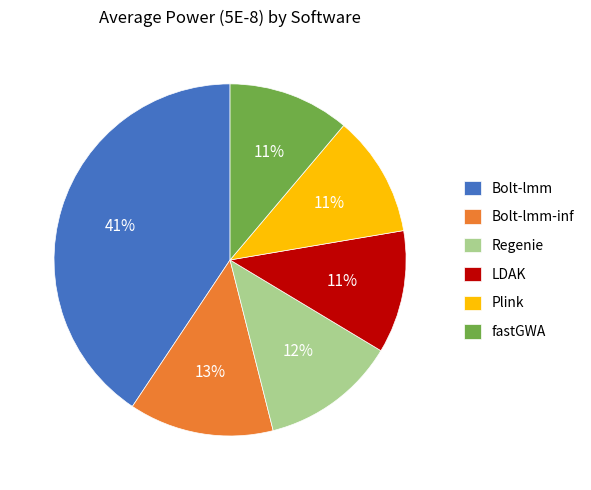

To the nearest percent, what is the difference between the LDAK and Regenie slice percentages?

1%